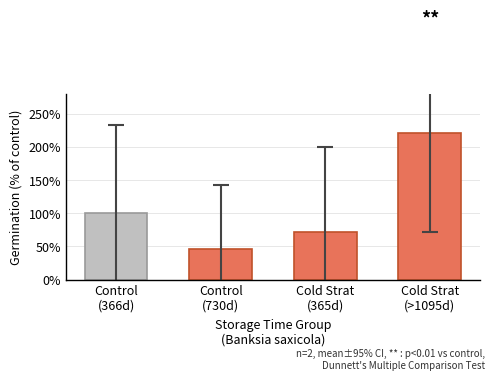

What is the smallest value displayed?

45.5